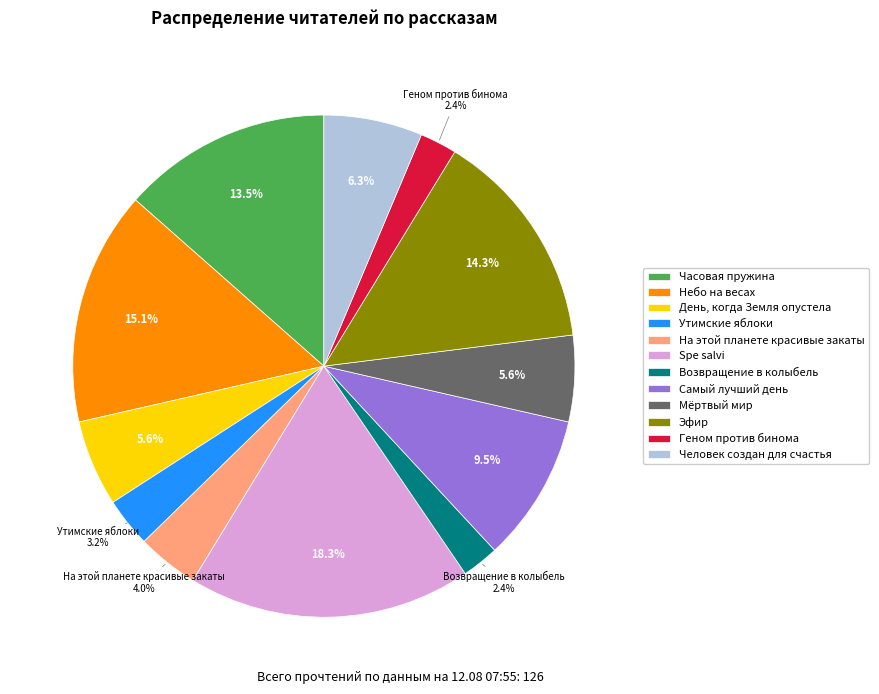

Combined, what portion of the pie is Геном против бинома and Часовая пружина?

15.9%